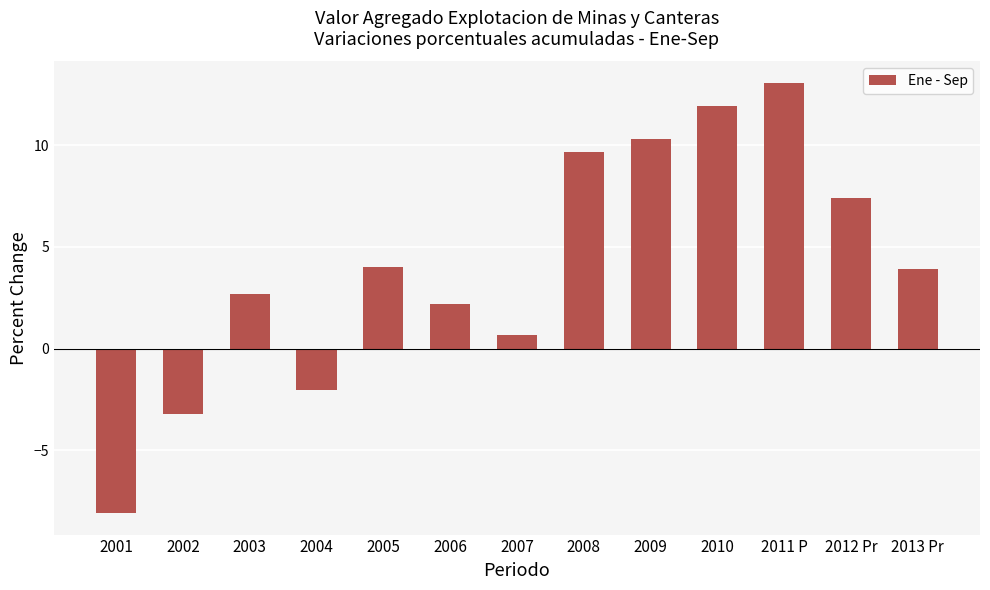

Between 2002 and 2013 Pr, which is larger?

2013 Pr